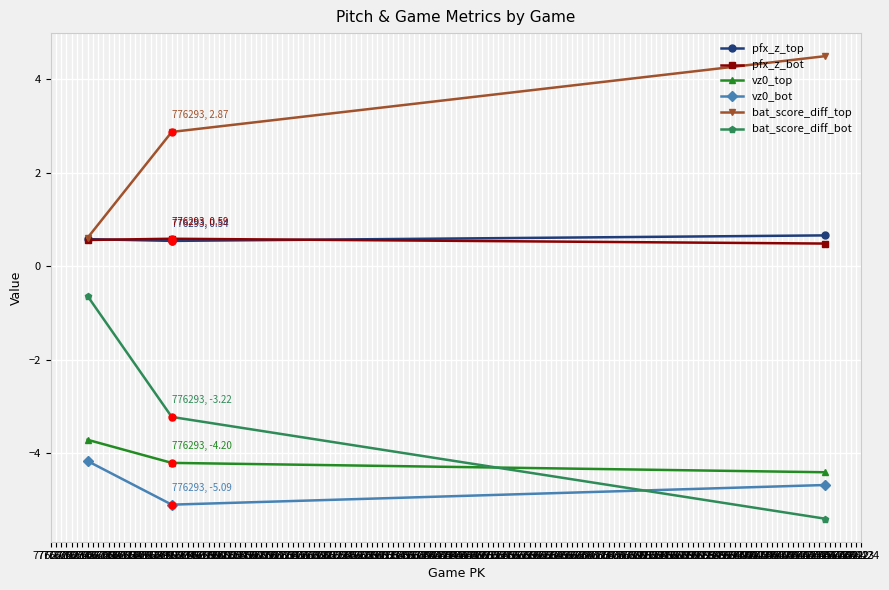

The value of vz0_top at 776417 is -1.2. True or false?

False